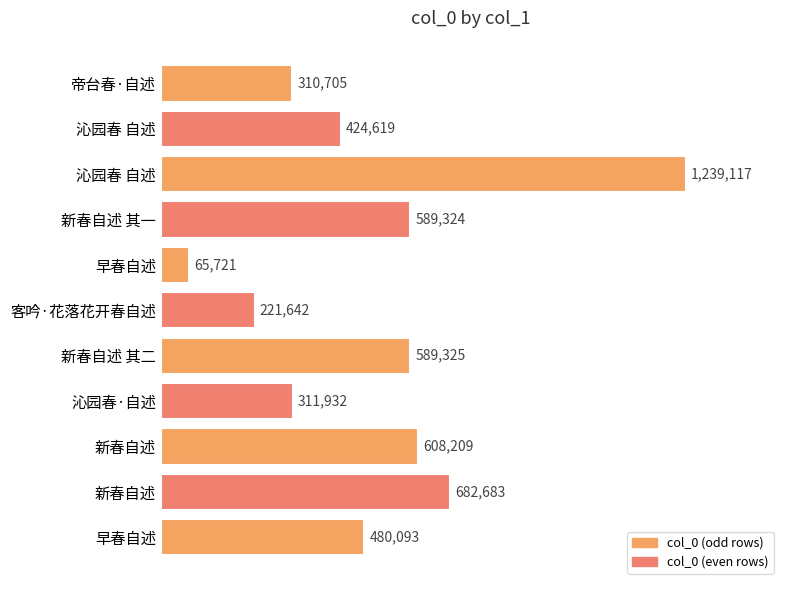

Are the bars horizontal?

Yes